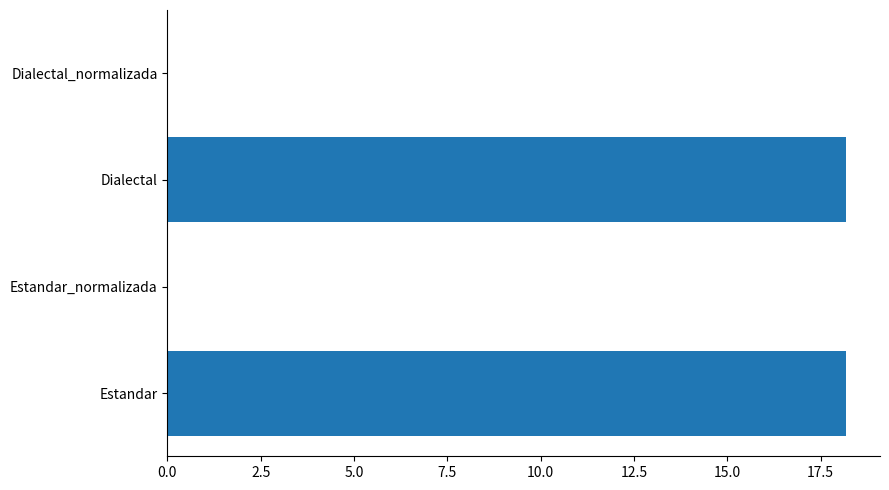

What is the sum of the values at Estandar_normalizada and Estandar?

18.2